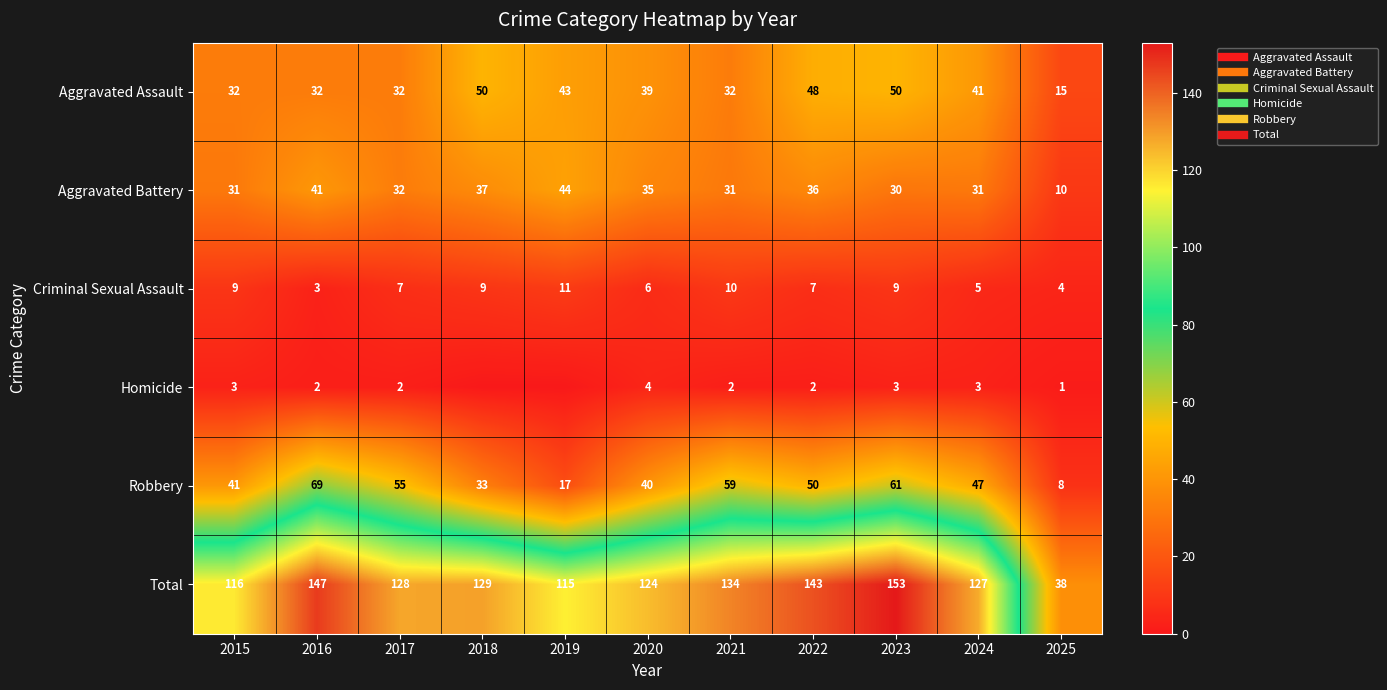

The Aggravated Battery series shows 68 at 2019. True or false?

False